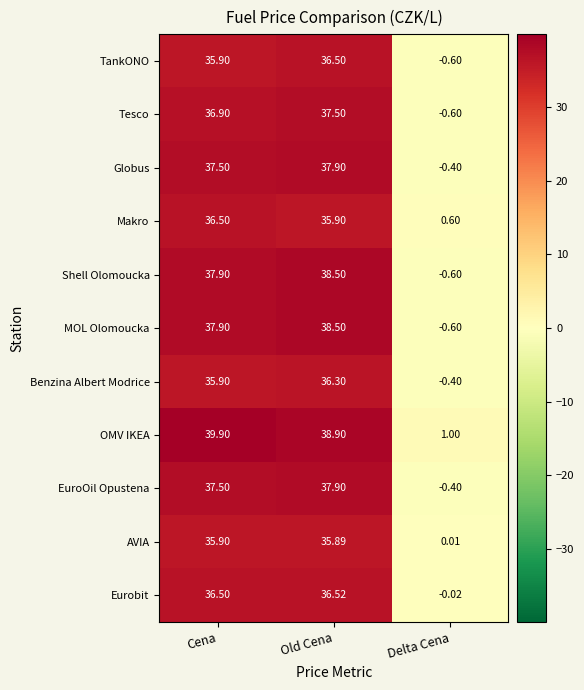

How many negative values does the Shell Olomoucka series have?

1